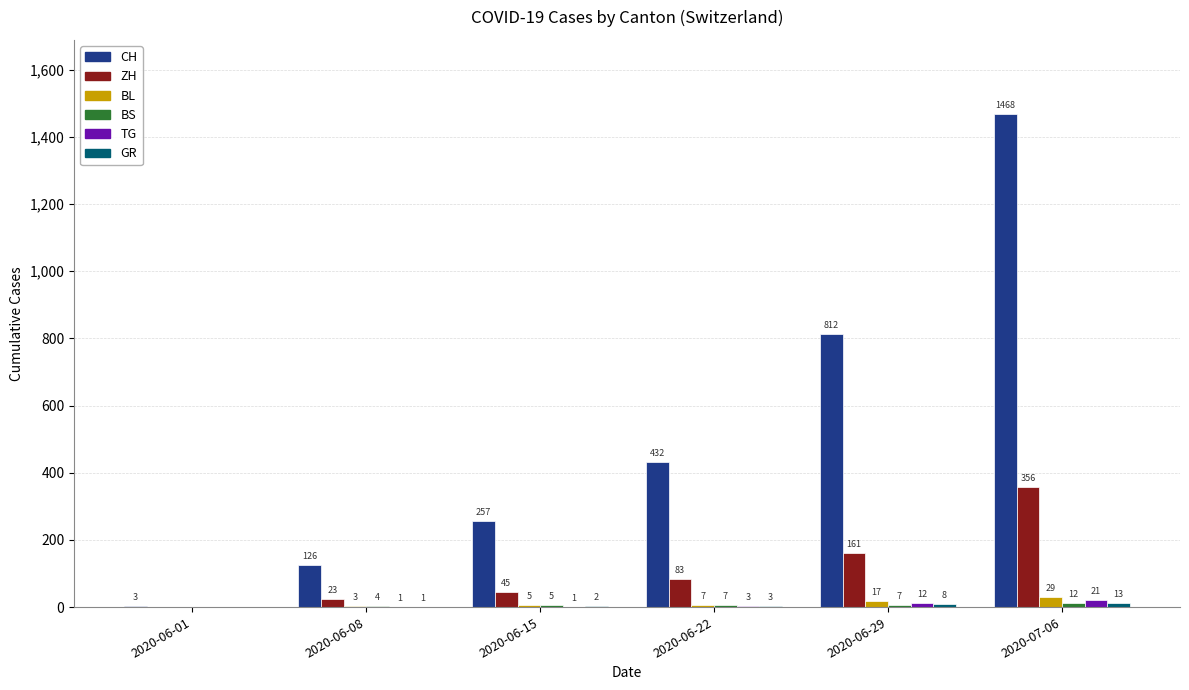

Where is BL nearest to the value 14?

2020-06-29